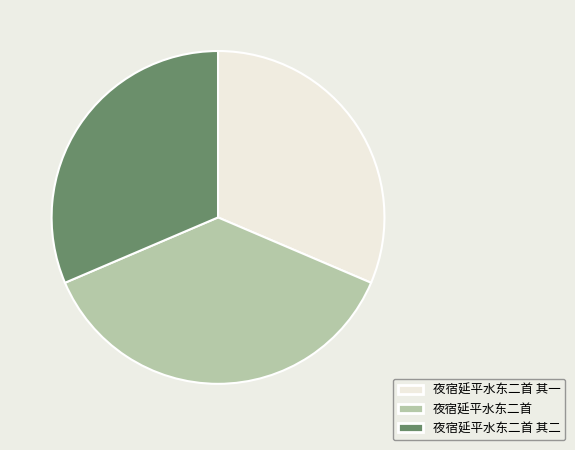

Does 夜宿延平水东二首 其一 account for over 50% of the chart?

No